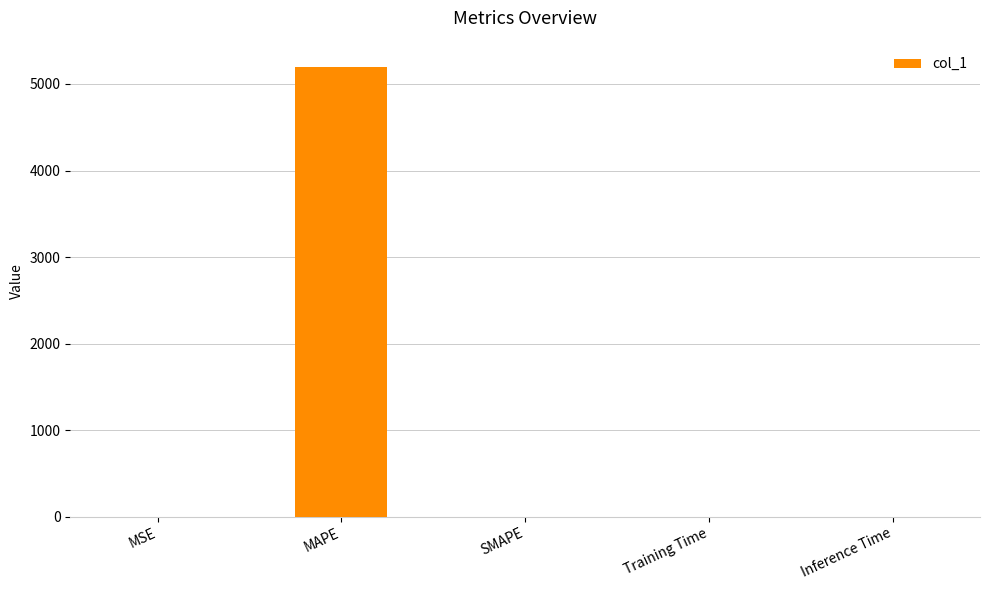

The value at SMAPE is -3487.0. True or false?

False